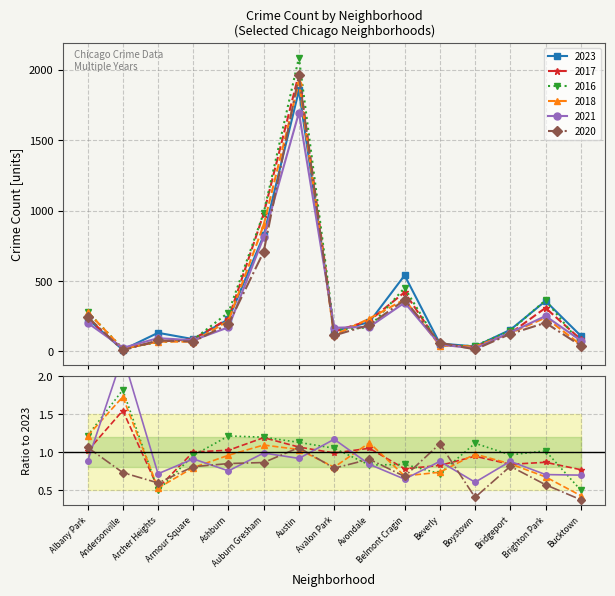

At which label does 2020 first exceed 124?

Albany Park